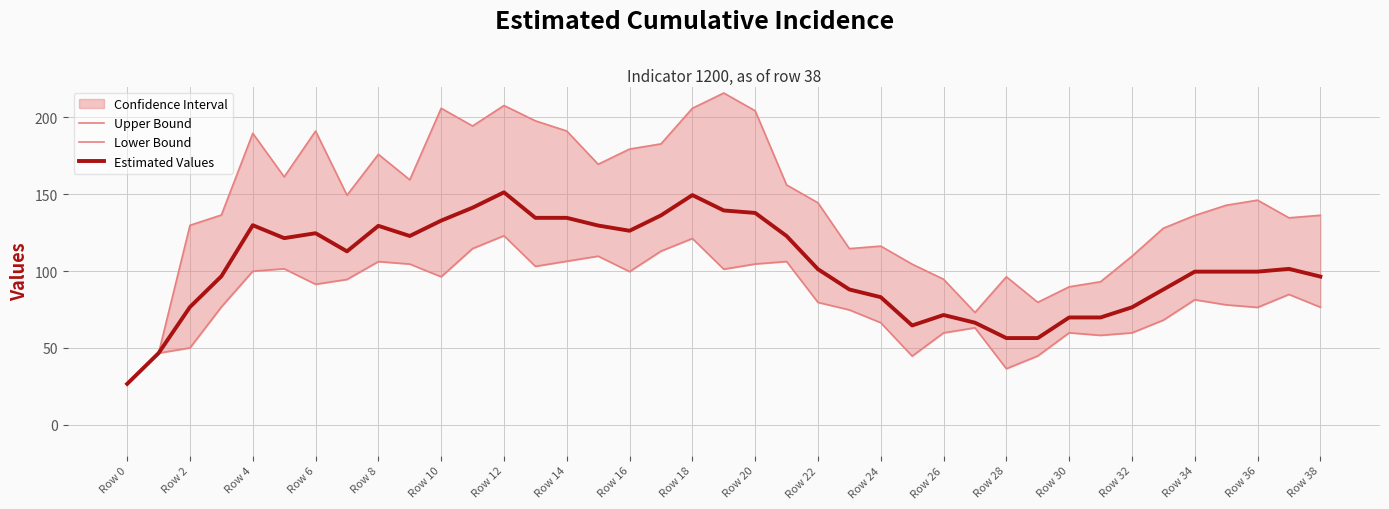

How many lines are shown in the chart?

3